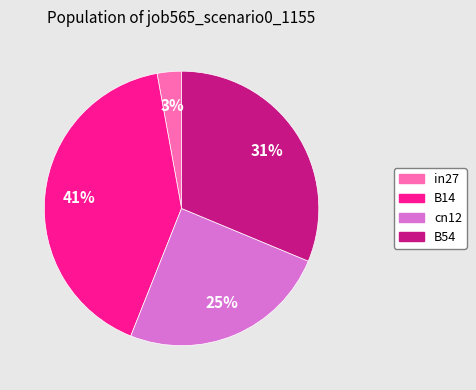

To the nearest percent, what is the average slice percentage?

25%